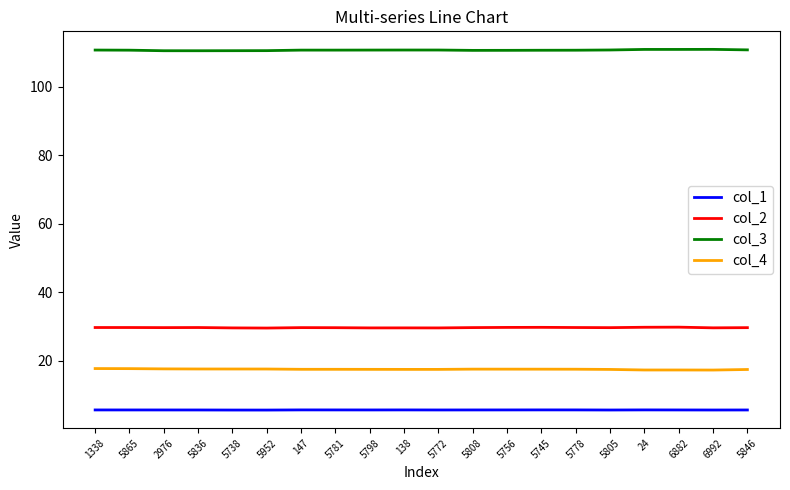

True or false: col_3 and col_1 cross at least once.

False